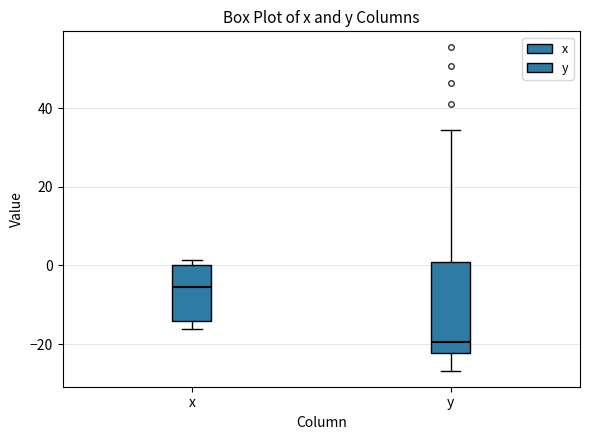

Reading left to right, read every box against the y-axis: the position of its median line, the range the box covers, and the ends of its whiskers. The values are not printed on the chart, so give them approximately, as read against the axis.

x: median -6, box -14 to 0, whiskers -16 to 2
y: median -20, box -22 to 0, whiskers -26 to 34